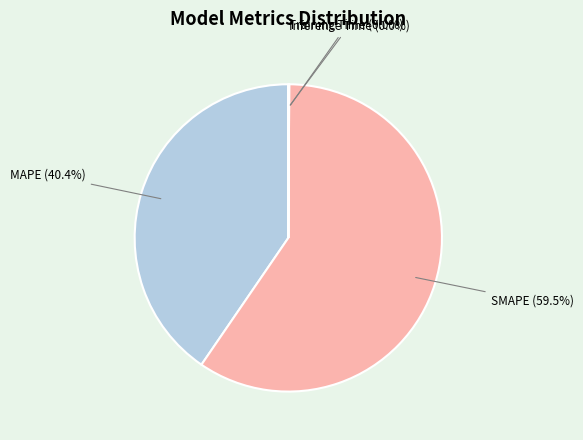

Is there a majority slice in this chart?

Yes